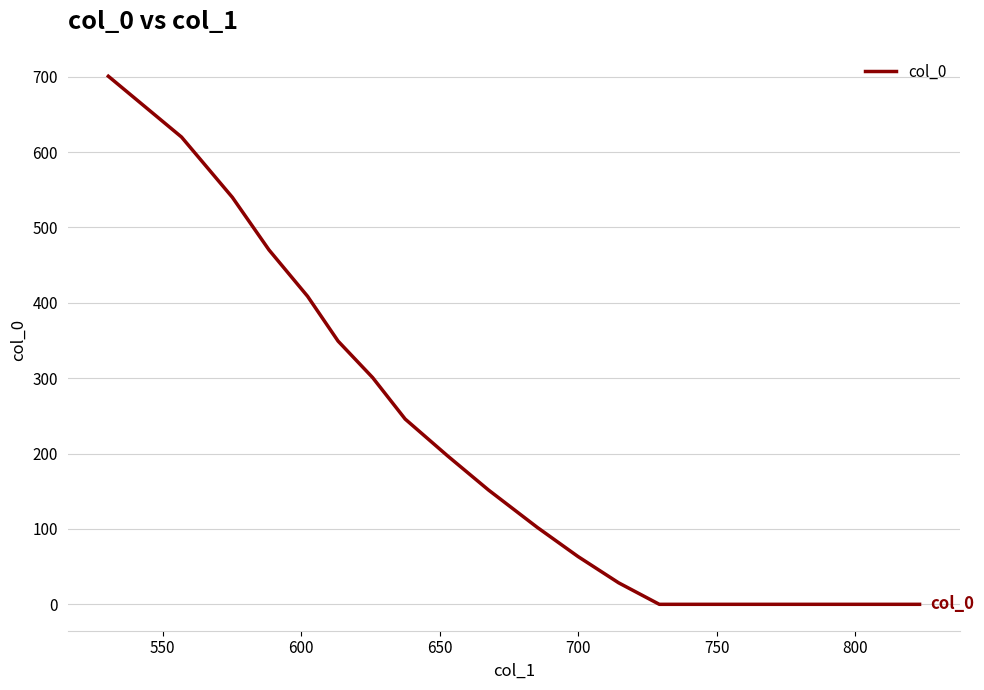

What is the greatest value displayed?

700.6